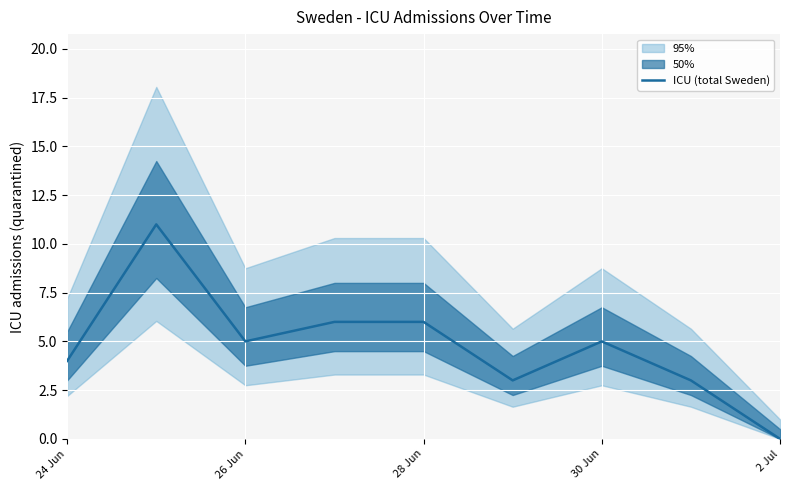

Is it true that ICU (total Sweden) equals -7 at 2 Jul?

False